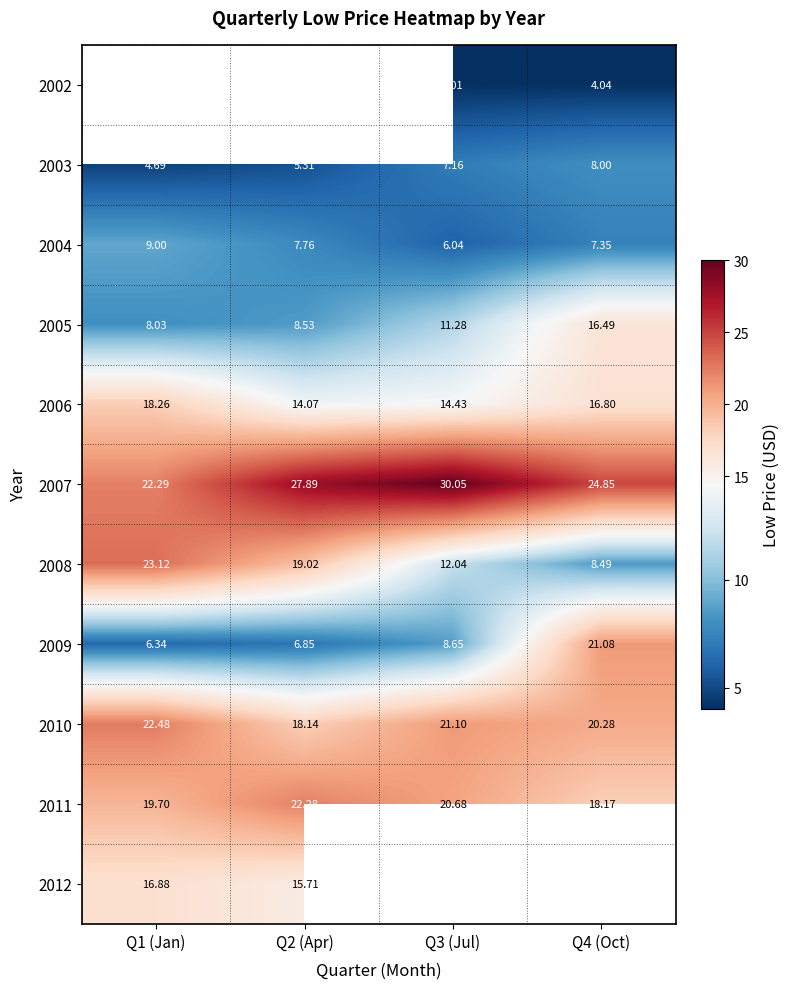

What is the difference between the 2009 values at Q2 (Apr) and Q3 (Jul)?

1.8